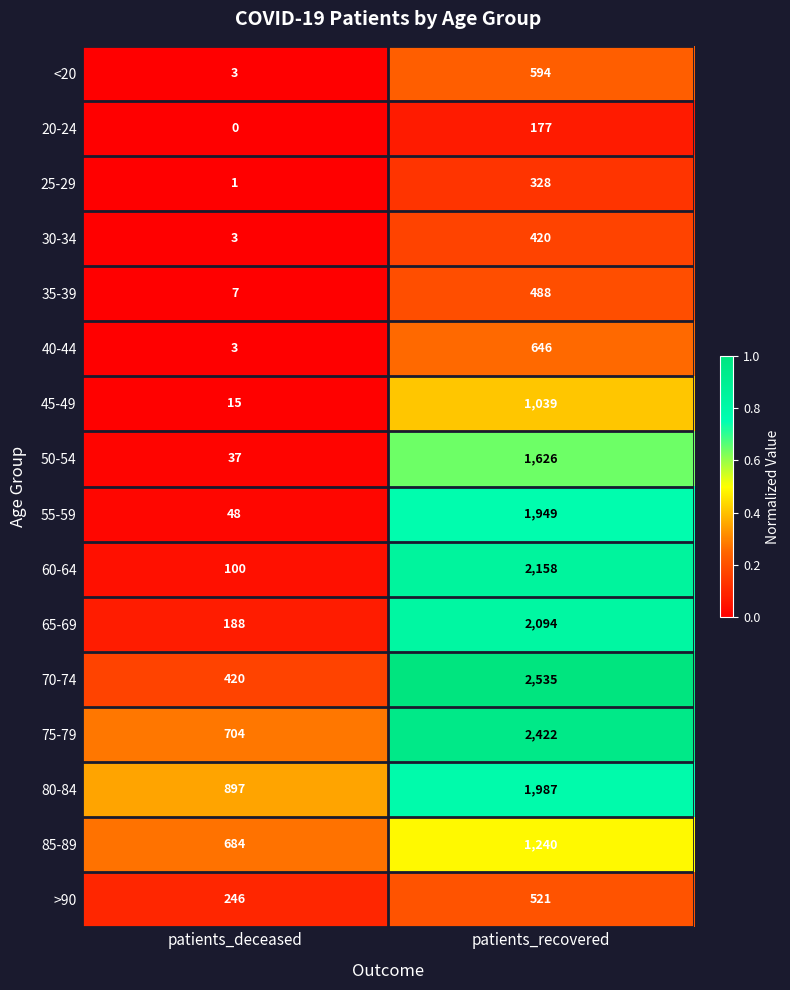

What is the average value of the 30-34 series?

212